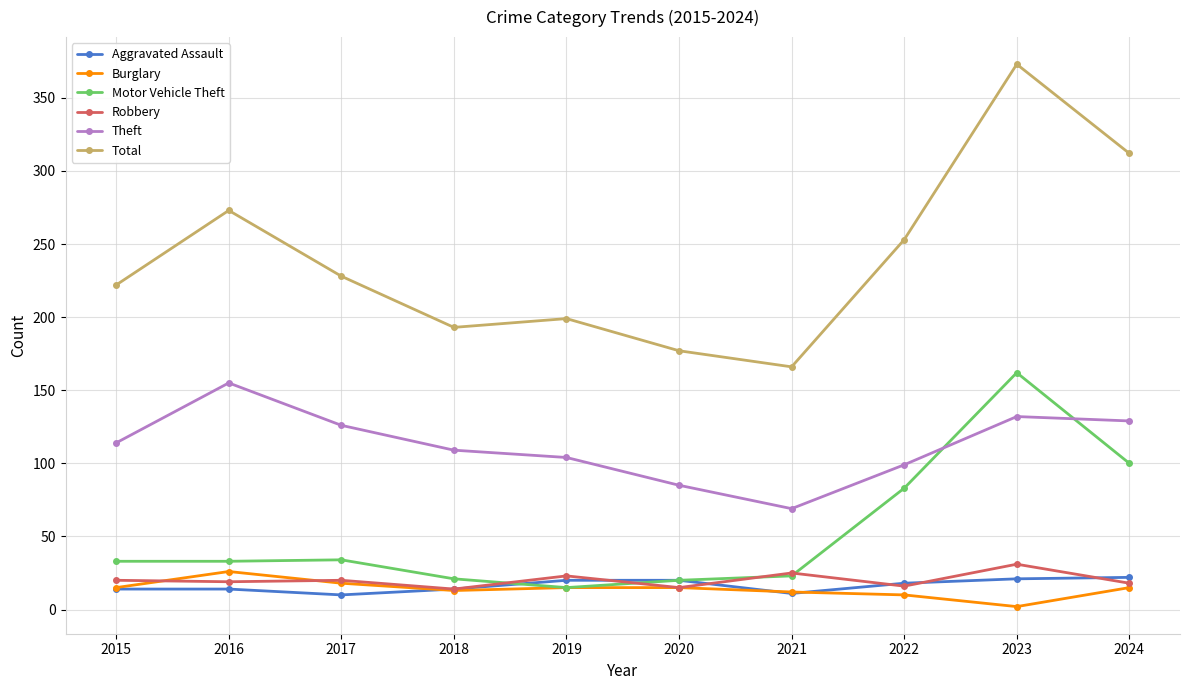

In Burglary, how many points are lower than both neighbors (excluding endpoints)?

2